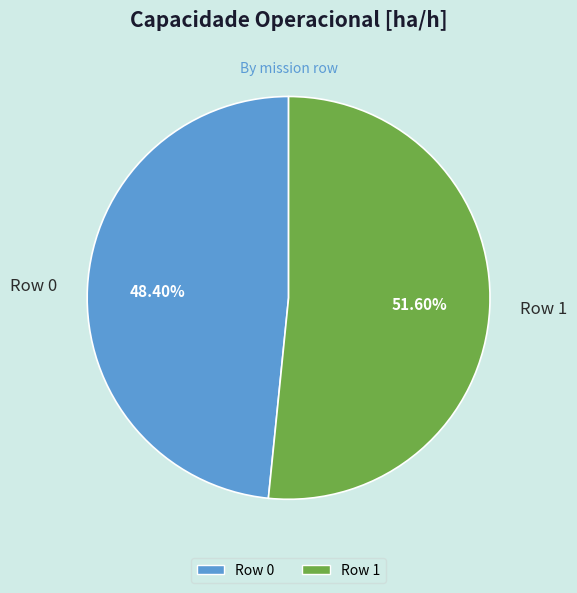

What is the largest slice in the pie chart?

Row 1